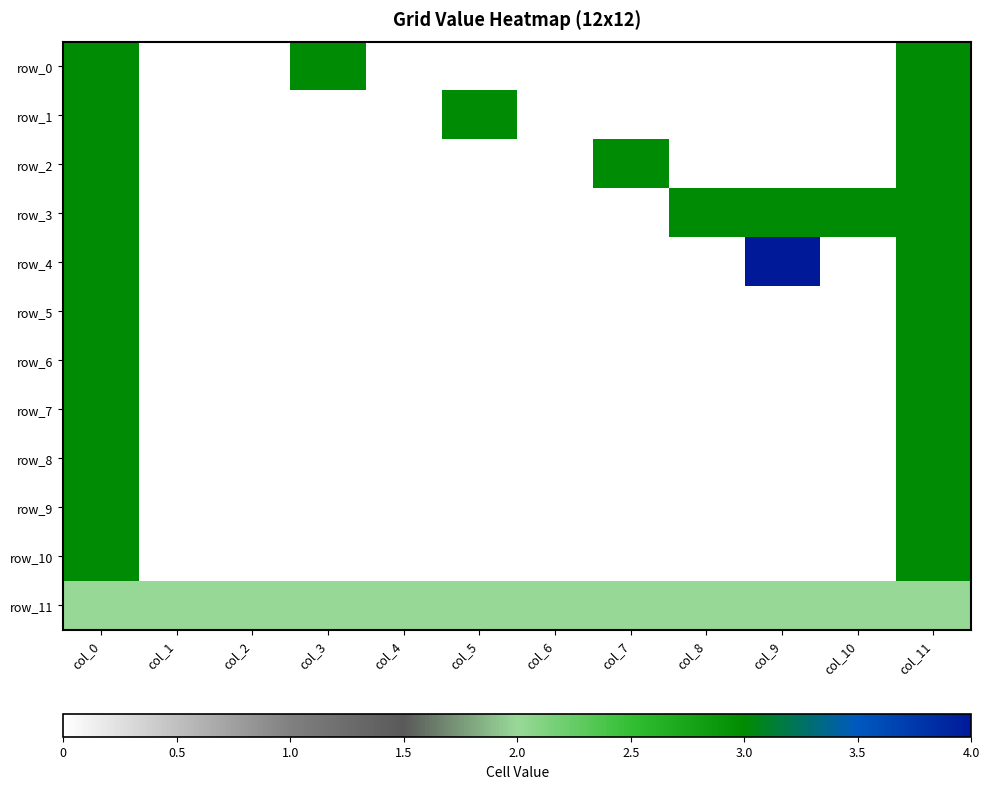

True or false: row_3 has a value of 2 at col_1.

False